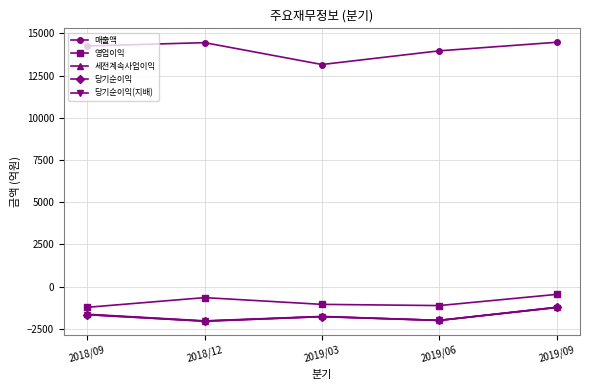

True or false: 세전계속사업이익 and 영업이익 cross at least once.

False